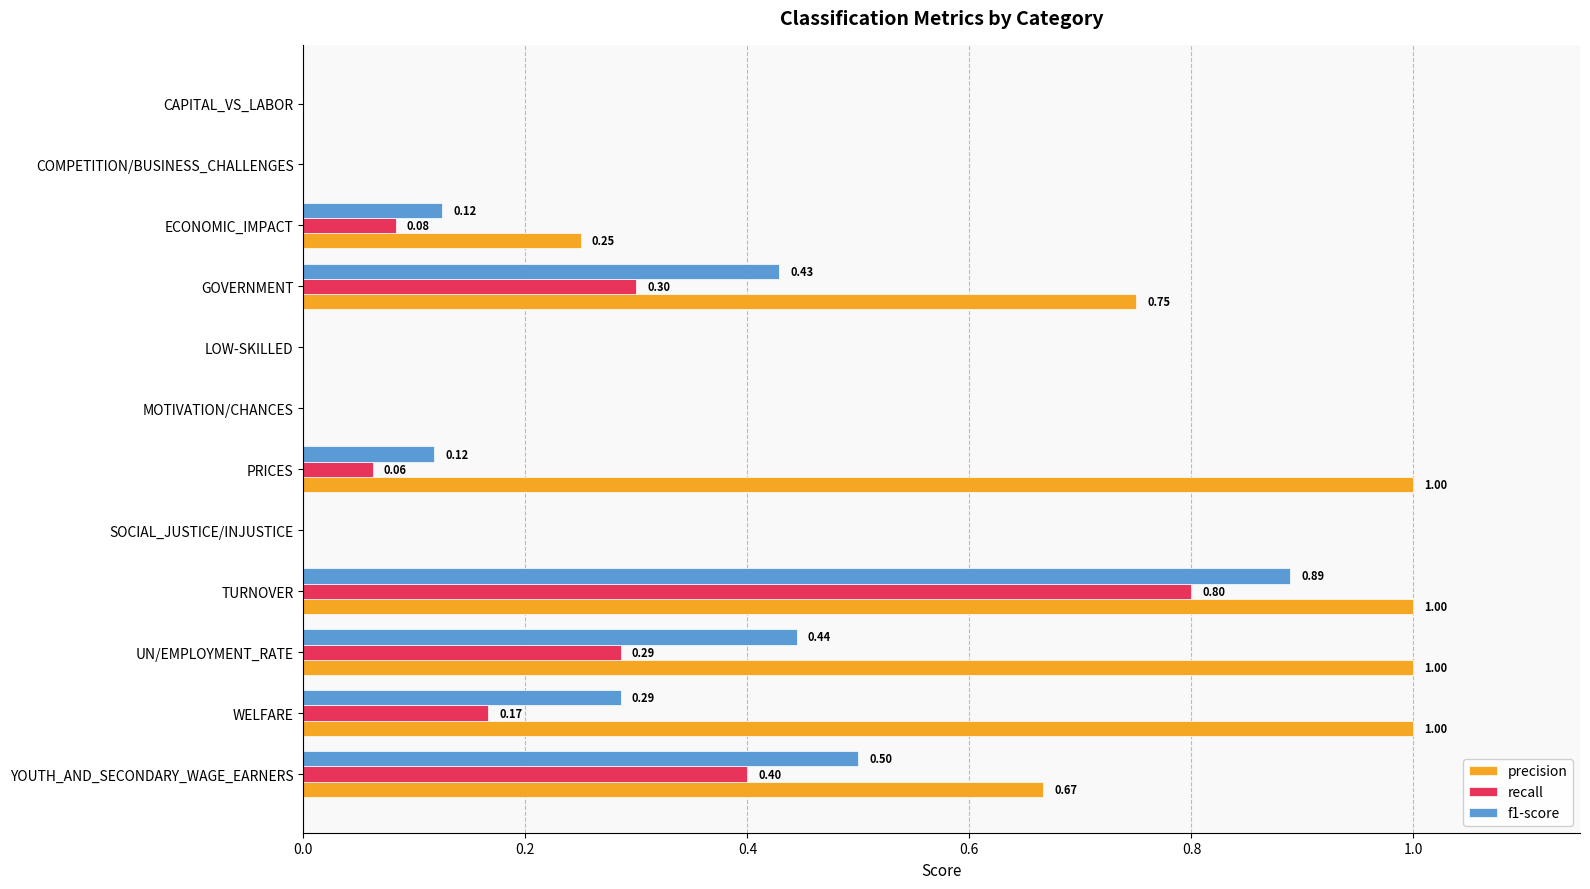

Which series has the largest total across all categories?

precision